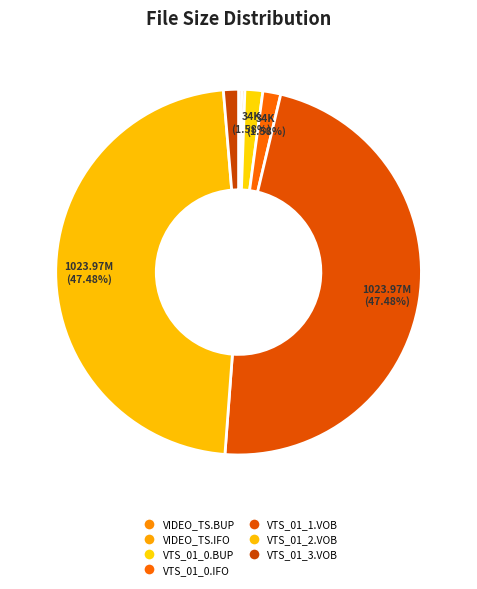

Is the sum of VIDEO_TS.IFO and VTS_01_1.VOB greater than half?

No